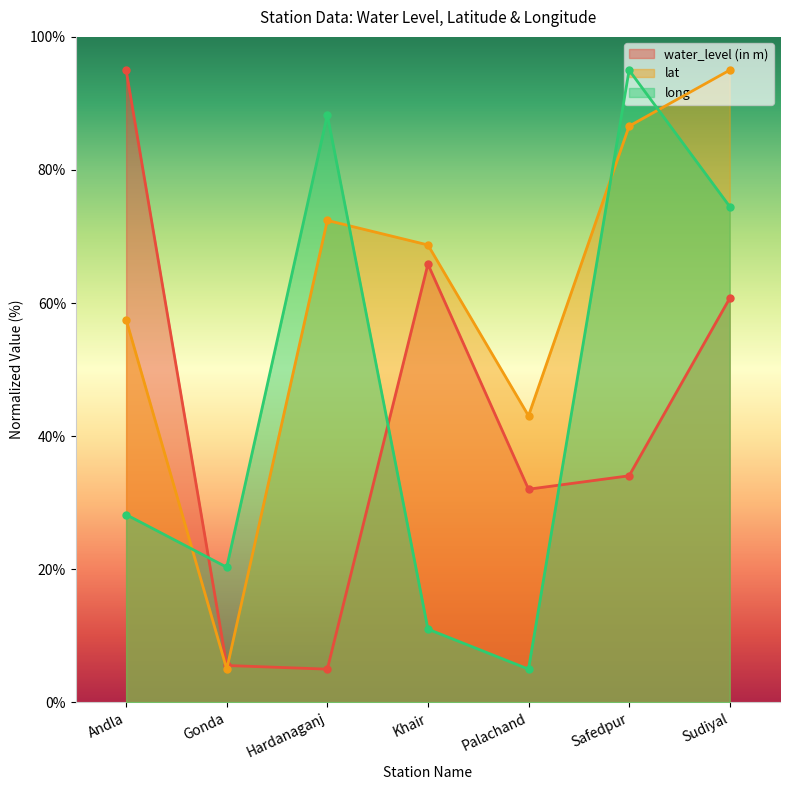

What is the difference between the long values at Andla and Gonda?

7.9